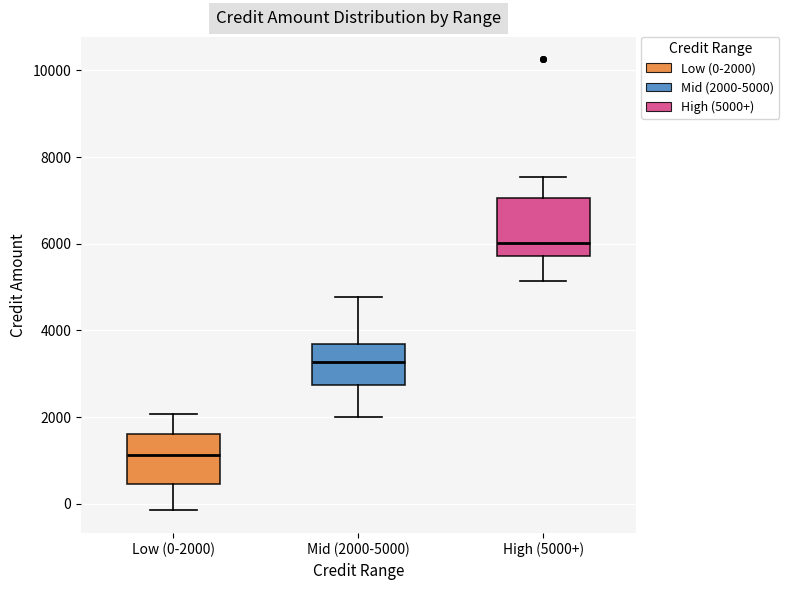

Reading left to right, read every box against the y-axis: the position of its median line, the range the box covers, and the ends of its whiskers. The values are not printed on the chart, so give them approximately, as read against the axis.

Low (0-2000): median 1200, box 400 to 1600, whiskers -200 to 2000
Mid (2000-5000): median 3200, box 2800 to 3600, whiskers 2000 to 4800
High (5000+): median 6000, box 5800 to 7000, whiskers 5200 to 7600